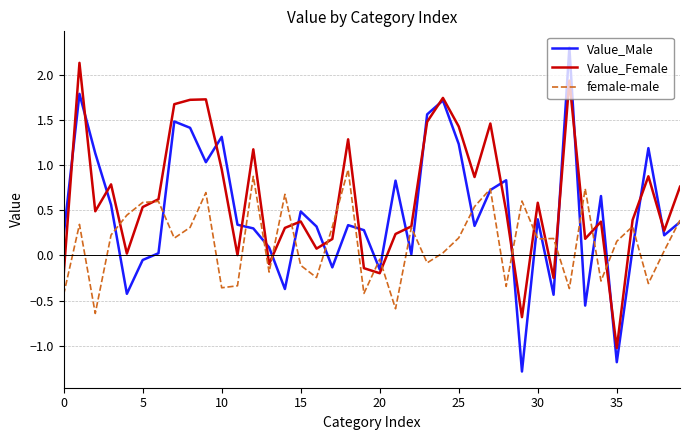

What is the highest value of the Value_Male series?

2.3